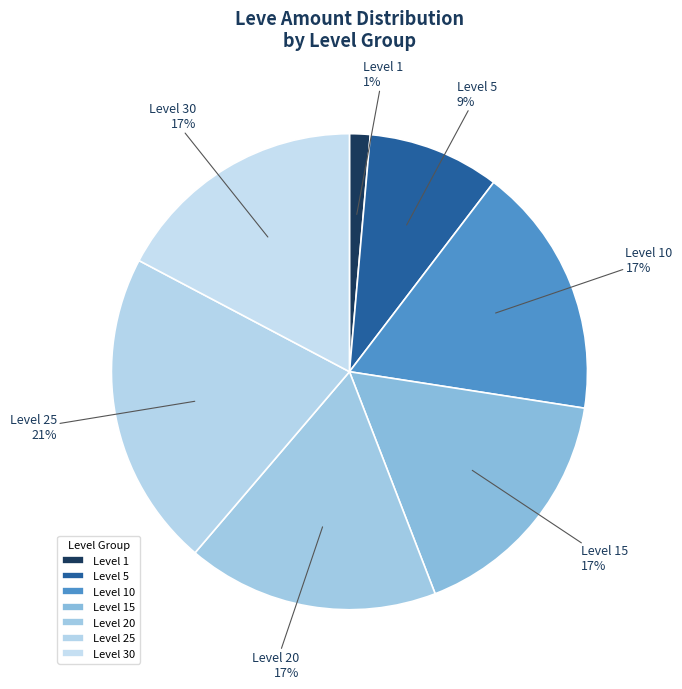

Is there any slice that represents more than half of the pie?

No